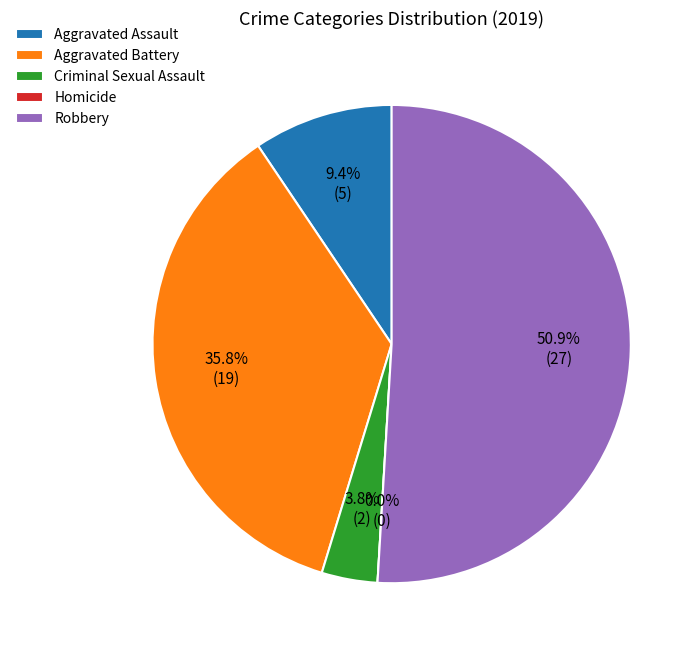

To the nearest percent, what is the combined percentage of Criminal Sexual Assault and Robbery?

55%